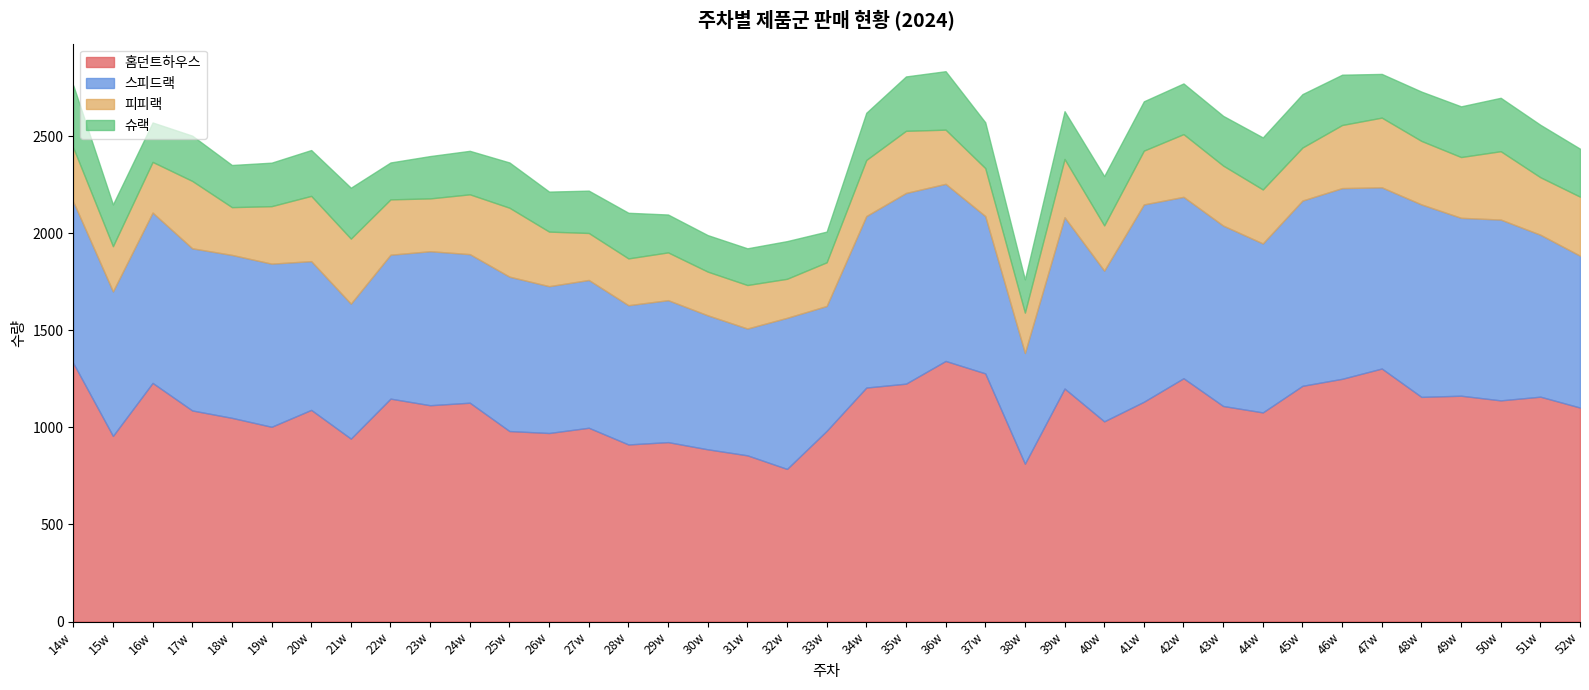

Is it true that 피피랙 equals 347 at 17w?

True